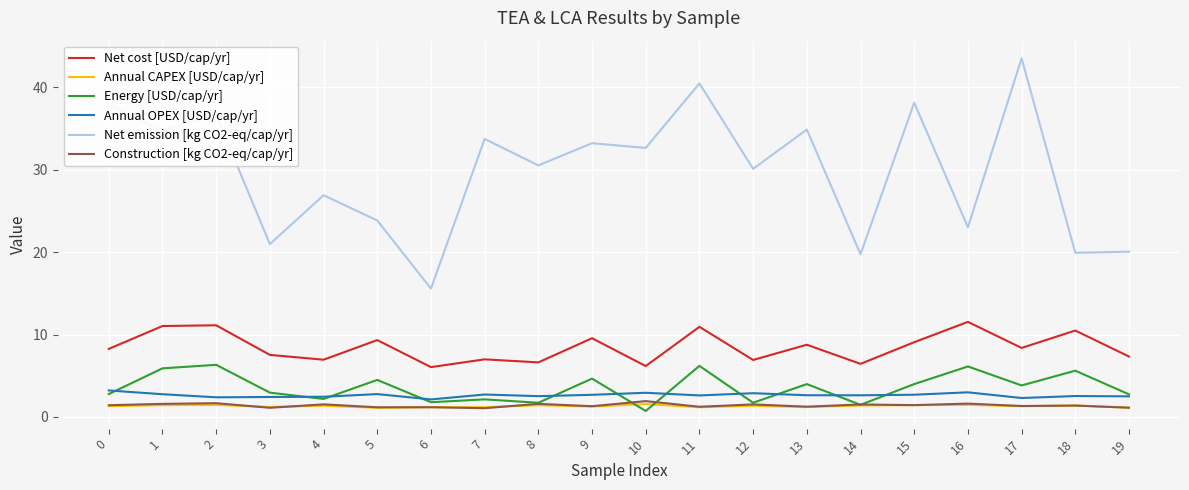

What is the maximum value shown in the chart?

43.5